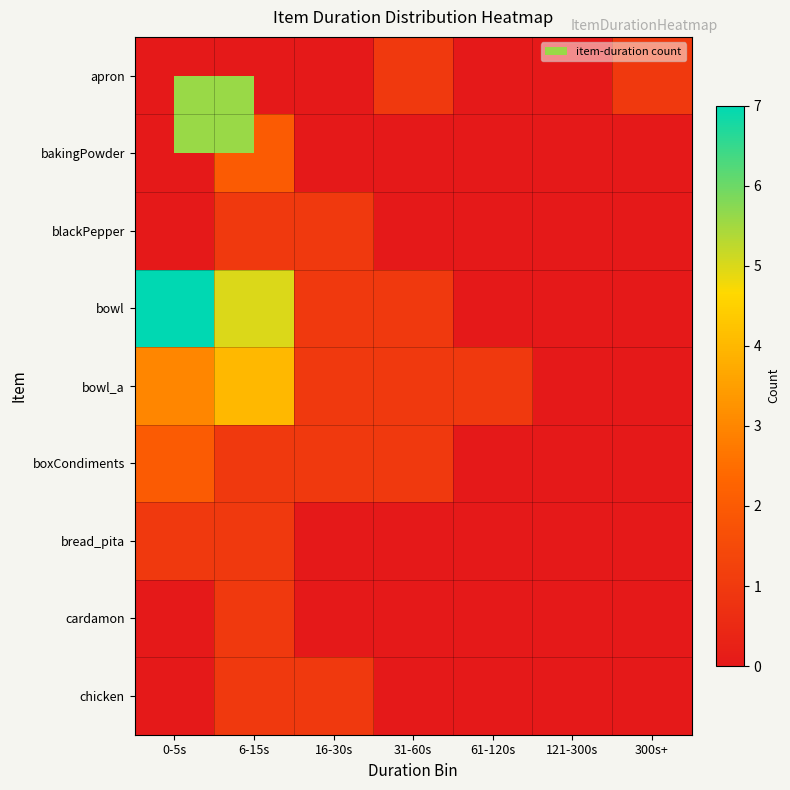

Between 121-300s and 16-30s, which is larger?

121-300s